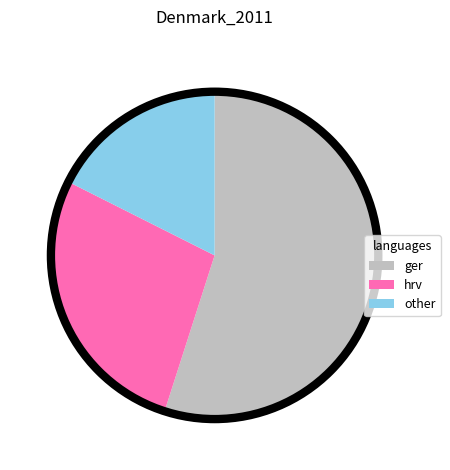

Do hrv and ger together represent more than half of the pie?

Yes